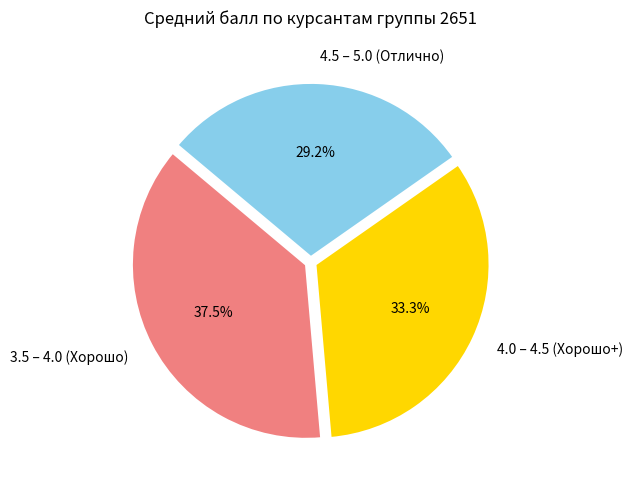

Does 4.0 – 4.5 (Хорошо+) account for over 50% of the chart?

No